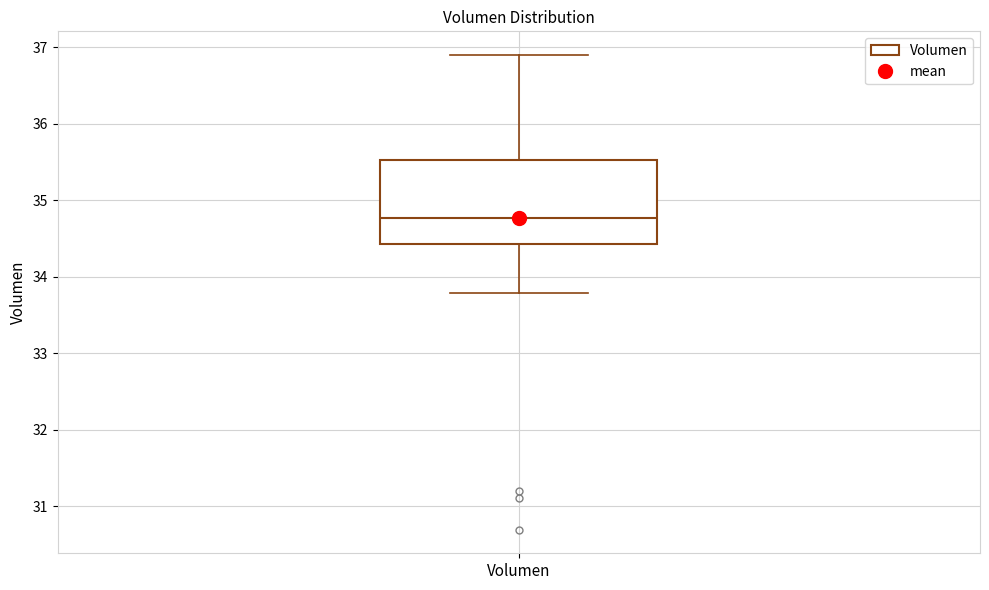

Read this box plot against the y-axis: the position of the median line, the range covered by the box, and the ends of both whiskers. The values are not printed on the chart, so give them approximately, as read against the axis.

median 34.8, box 34.4 to 35.5, whiskers 33.8 to 36.9